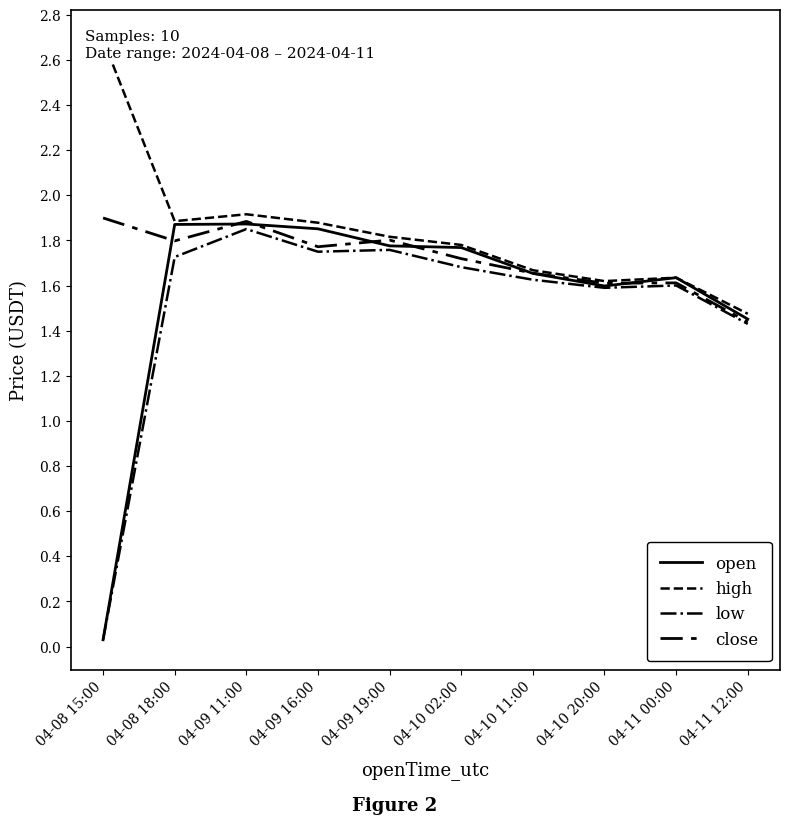

What is the average value of the low series?

1.5